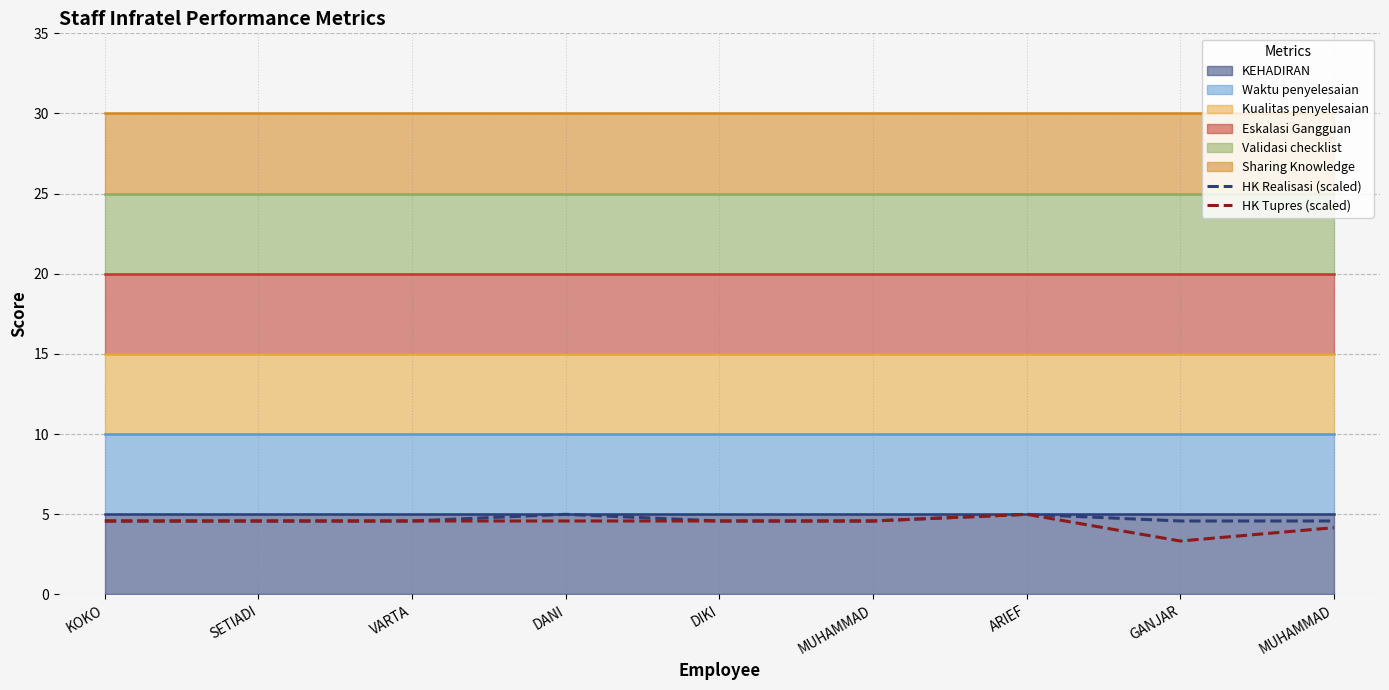

True or false: HK Tupres (scaled) and HK Realisasi (scaled) cross at least once.

False